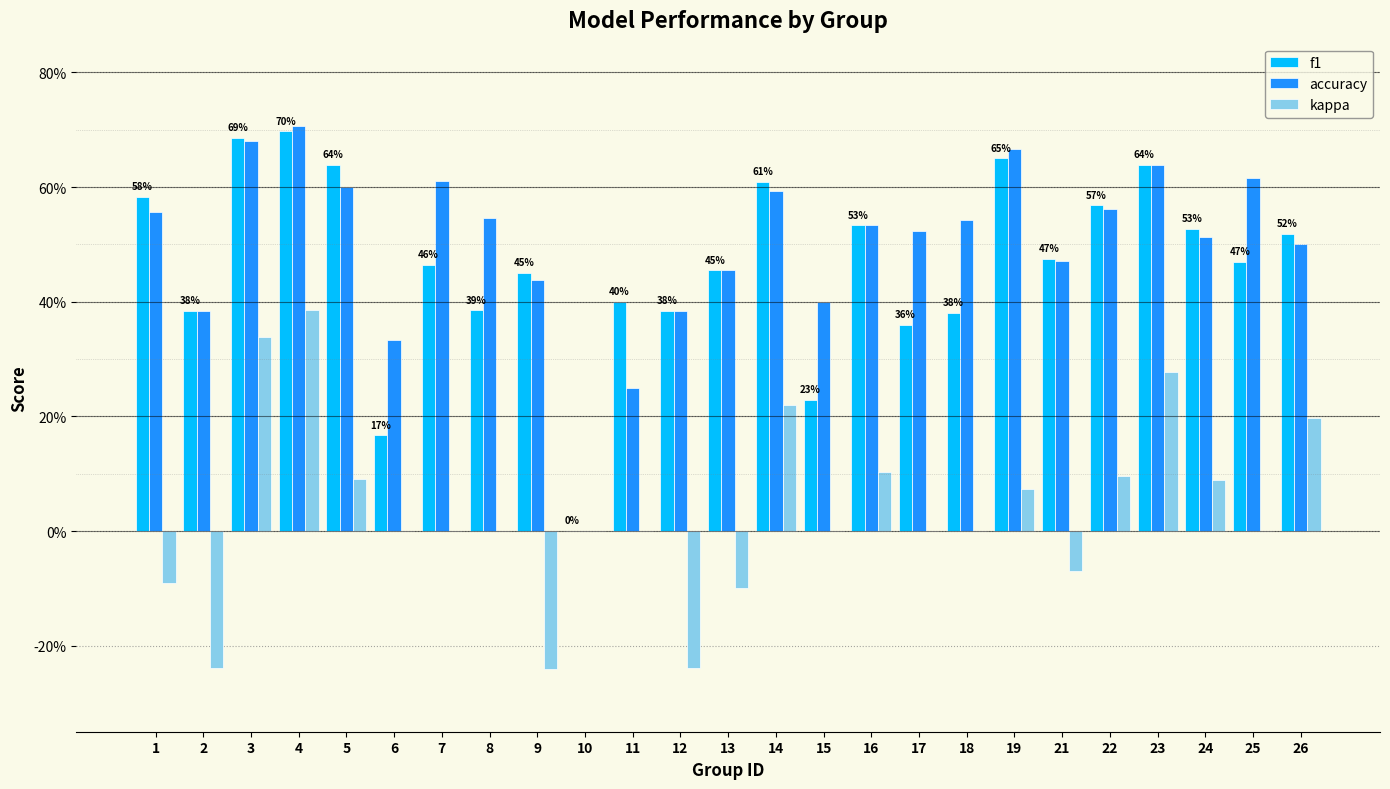

Does the chart contain stacked bars?

No